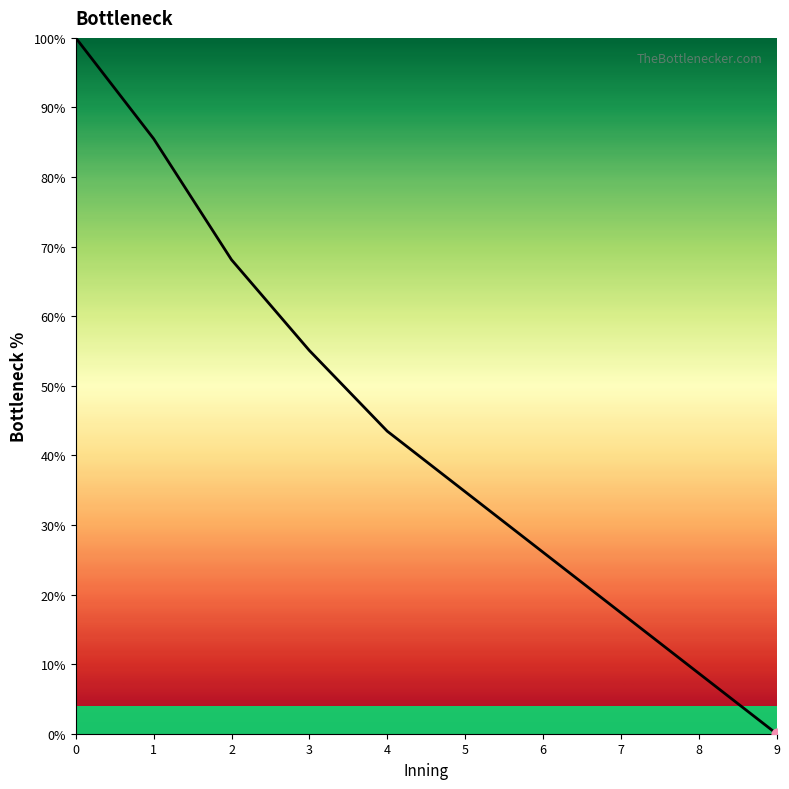

What is the ratio of the value at 0 to the value at 2?

1.5